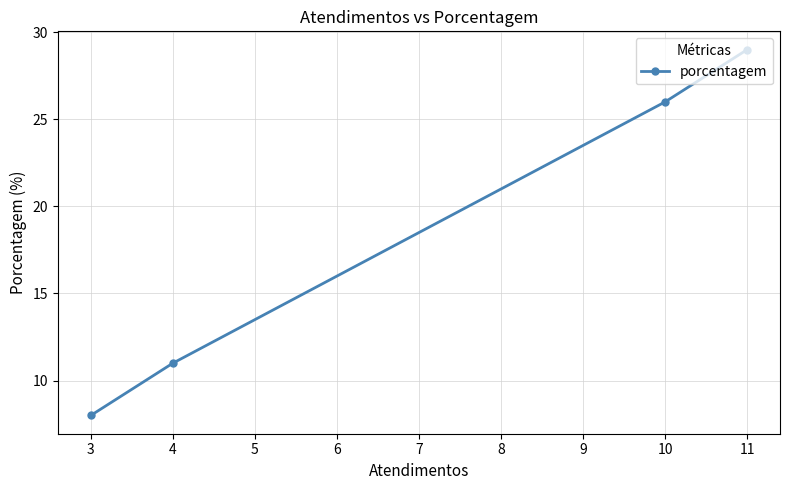

At which label is the value closest to 18?

4